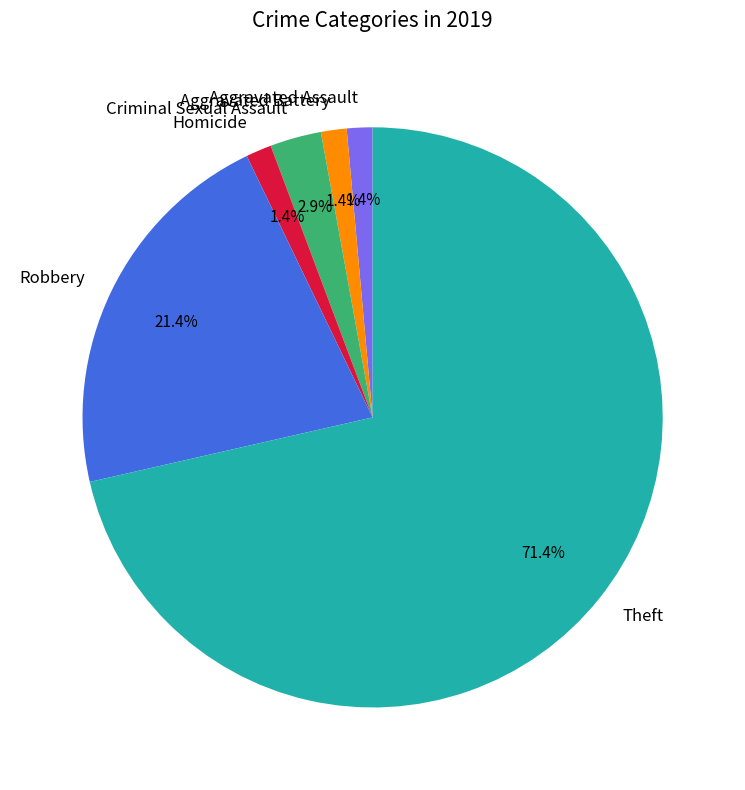

Combined, do Robbery and Aggravated Assault account for over 50%?

No